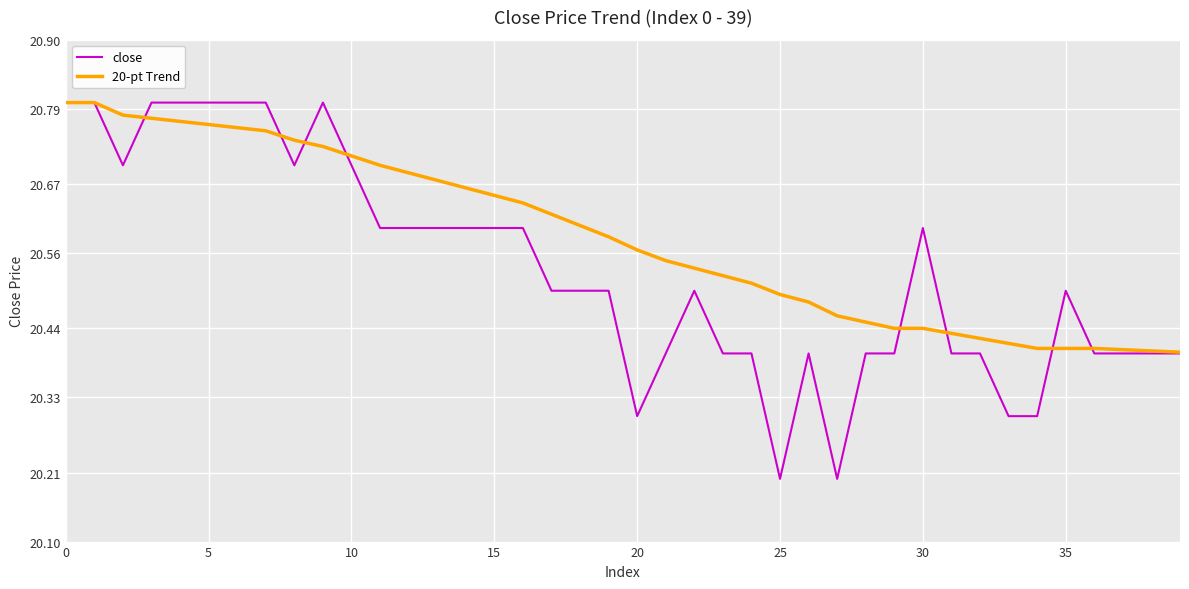

List the series in order of their overall mean, highest first.

20-pt Trend, close